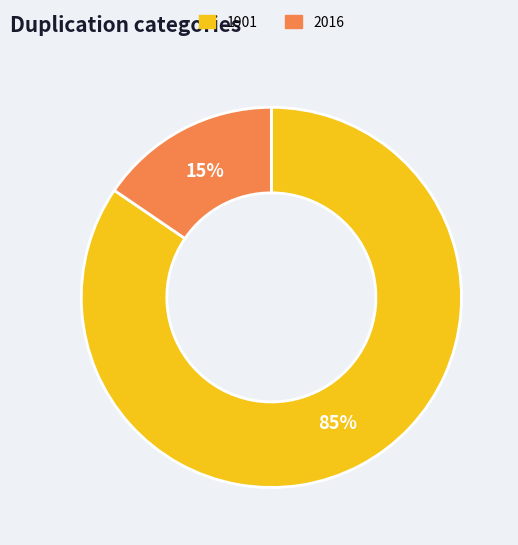

What is the largest slice in the pie chart?

1901